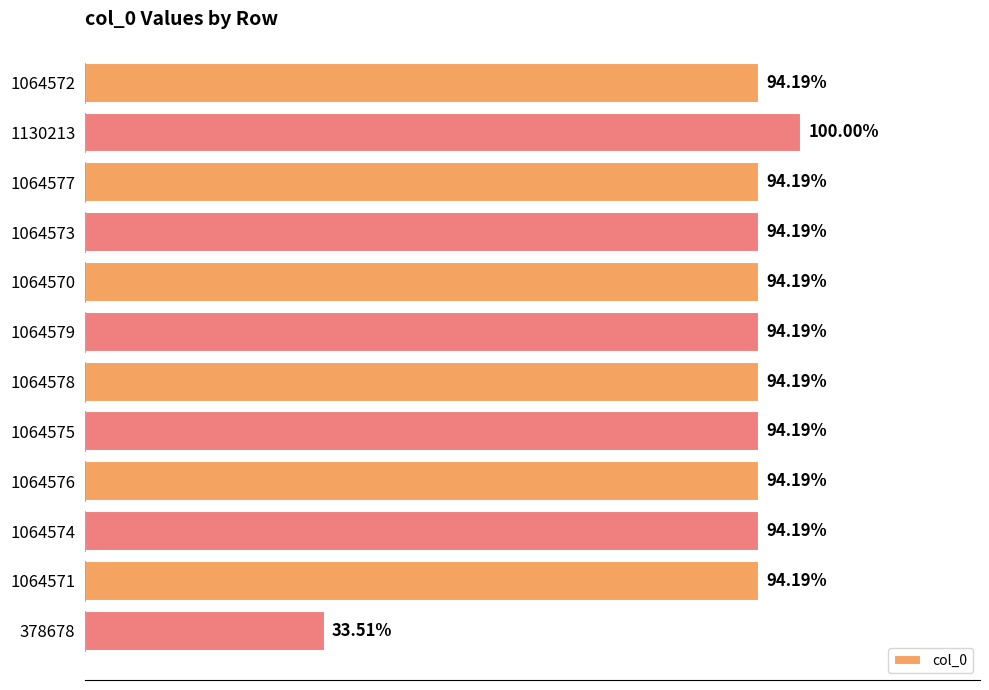

Does the chart contain any negative values?

No